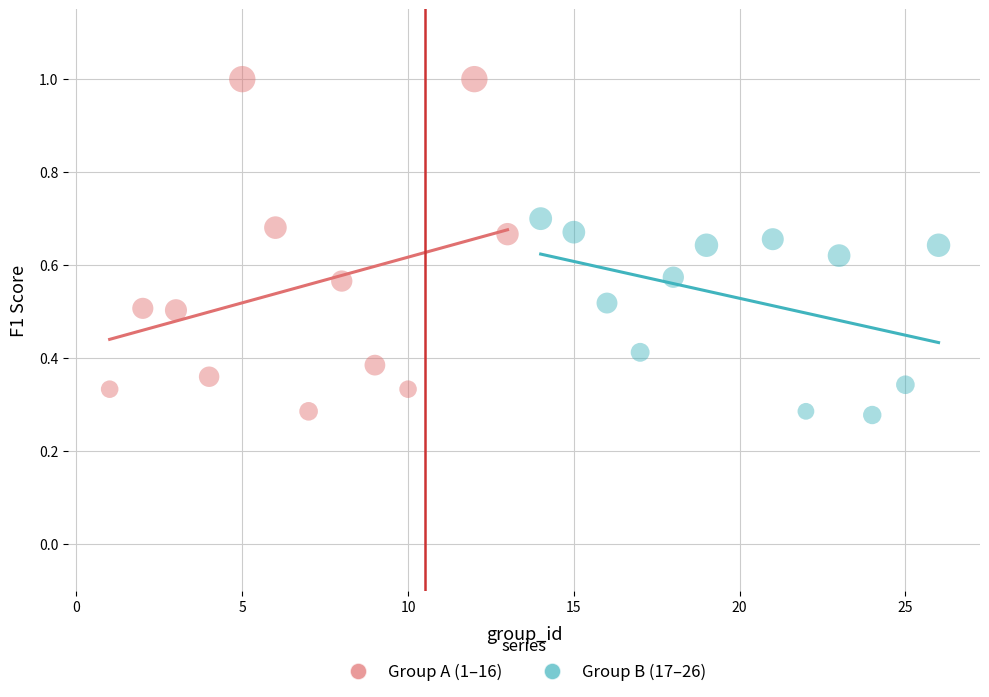

Which series has the widest spread of Y values?

Group A (1–16)